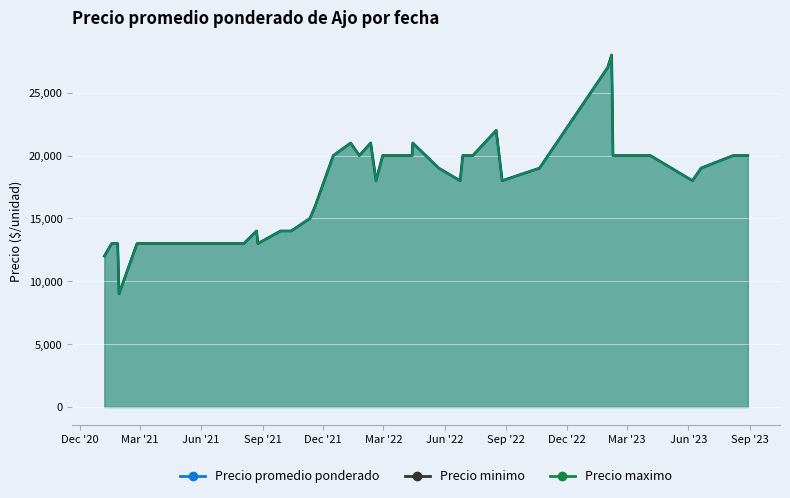

In Precio minimo, how many points are lower than both neighbors (excluding endpoints)?

7